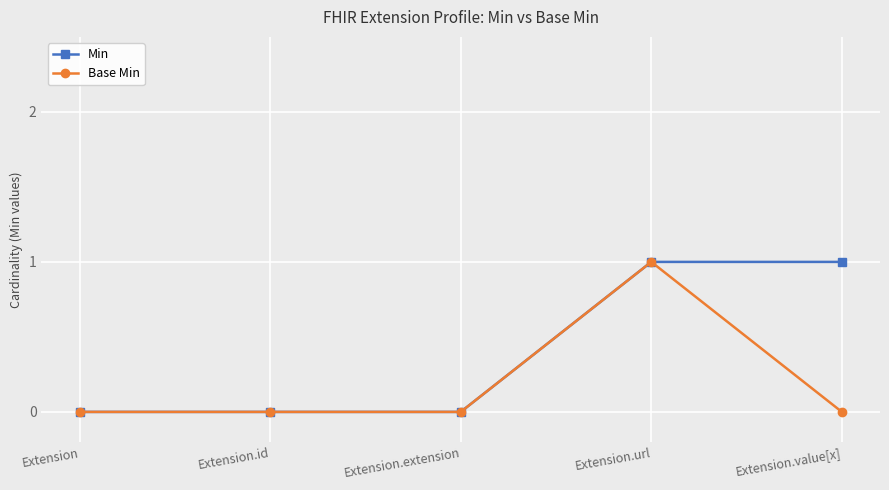

At Extension.value[x], list the series in order from largest to smallest.

Min, Base Min